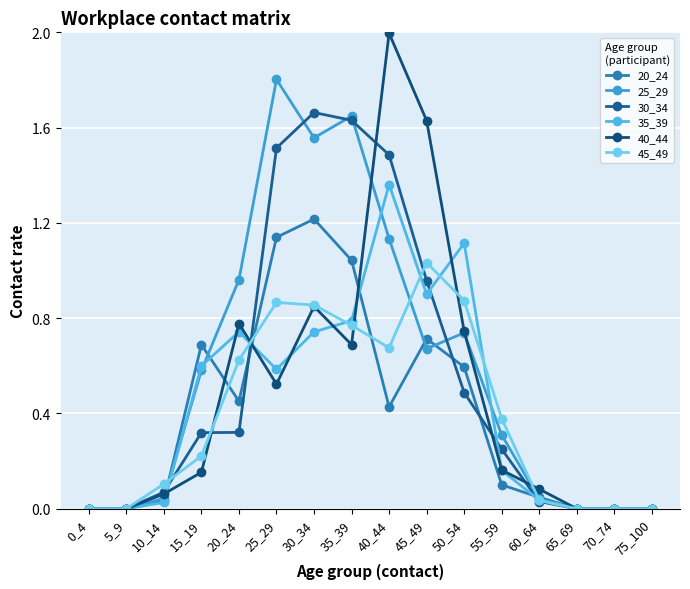

How many data points does each series have?

16